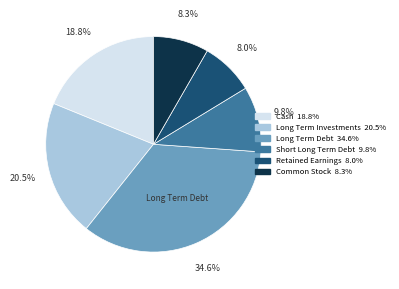

Is there any slice that represents more than half of the pie?

No